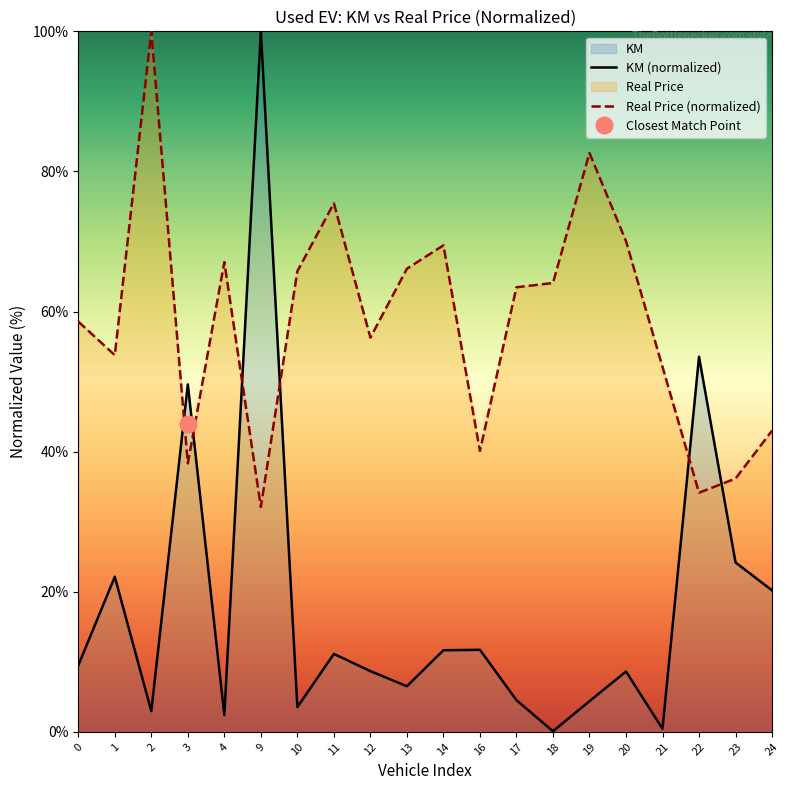

Which series has the largest total across all categories?

Real Price (normalized)